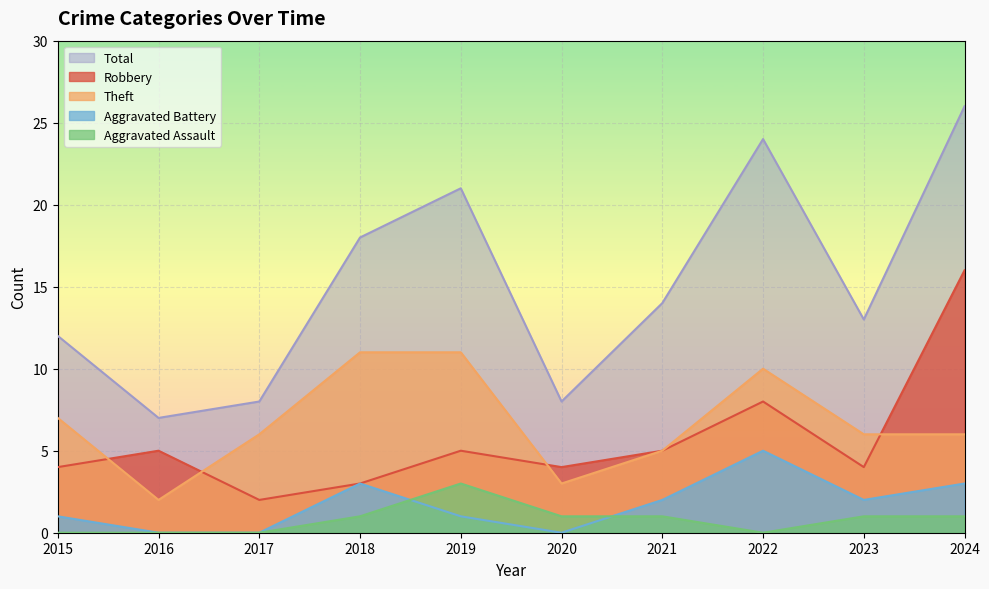

What is the spread (max minus min) of values at 2018?

17